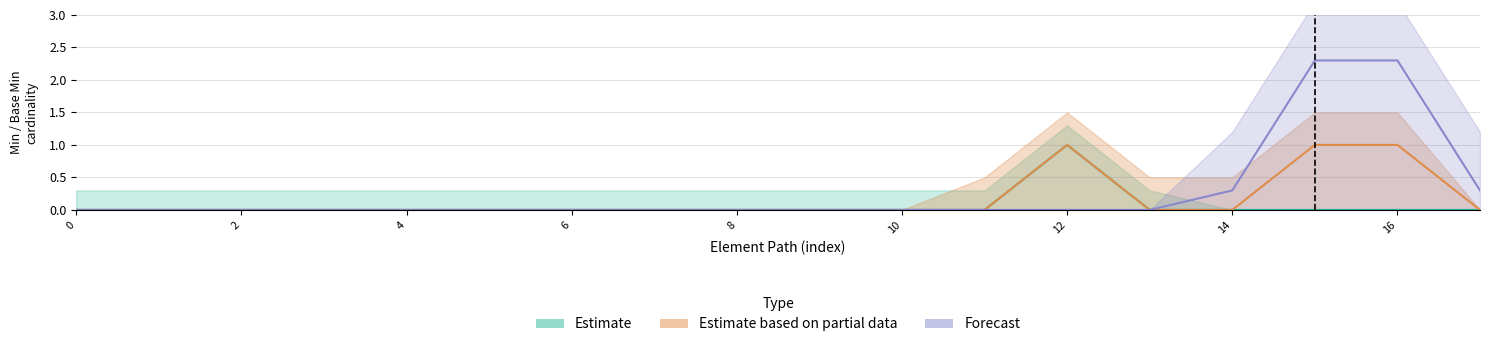

Reading left to right, extract all data points from this chart.

Estimate: 0.0	0.0	0.0	0.0	0.0	0.0	0.0	0.0	0.0	0.0	0.0	0.0	1.0	0.0	0.0	0.0	0.0	0.0
Estimate based on partial data: 0.0	0.0	0.0	0.0	0.0	0.0	0.0	0.0	0.0	0.0	0.0	0.0	1.0	0.0	0.0	1.0	1.0	0.0
Forecast: 0.0	0.0	0.0	0.0	0.0	0.0	0.0	0.0	0.0	0.0	0.0	0.0	0.0	0.0	0.3	2.3	2.3	0.3